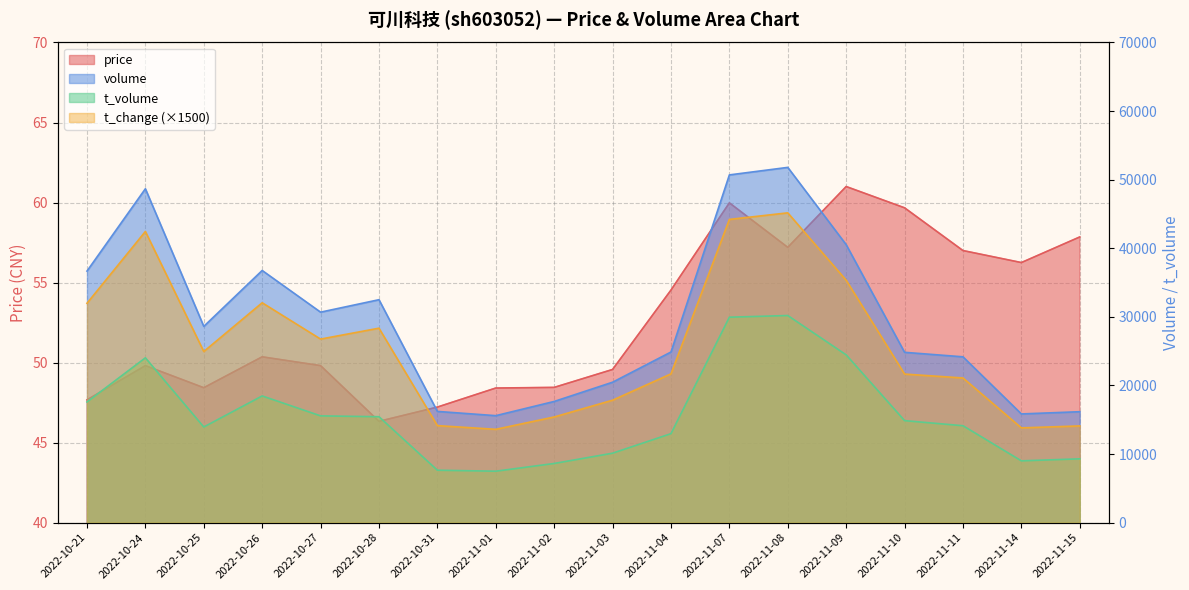

What is the average value of the volume series?

29598.6